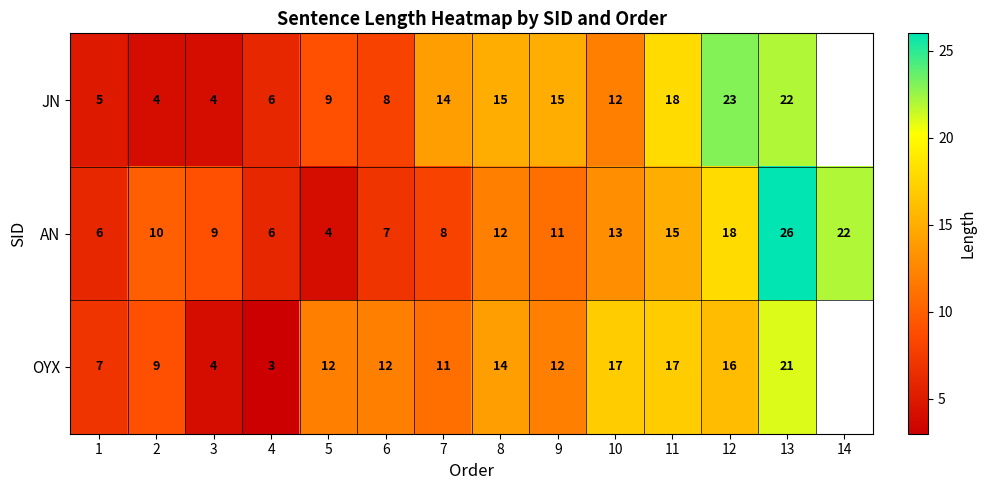

True or false: JN has a value of 5.6 at 9.

False